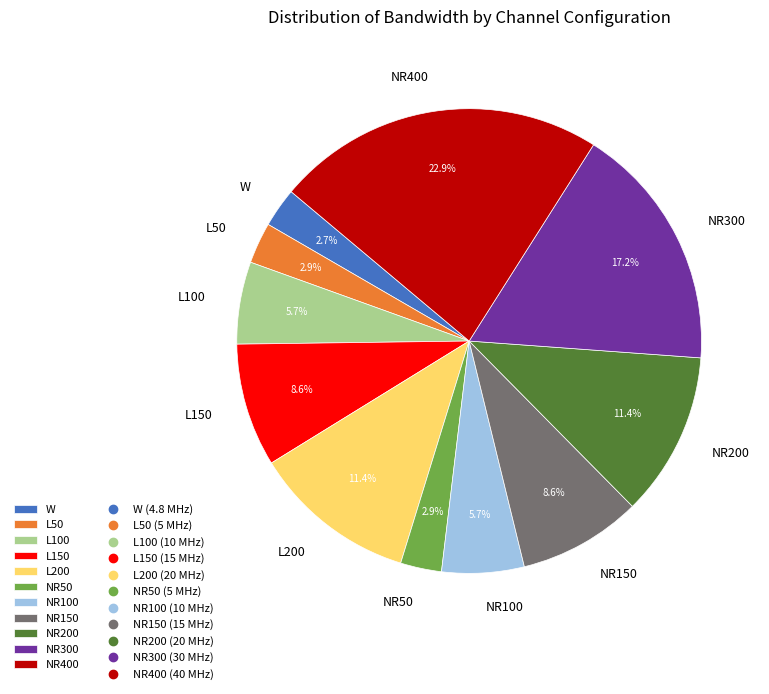

Does L50 account for over 50% of the chart?

No